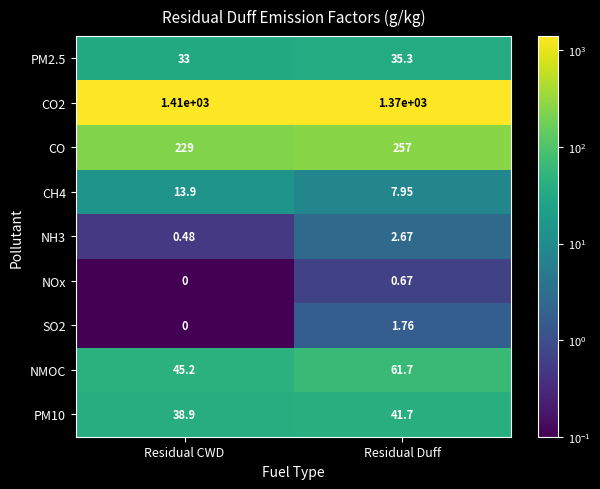

At which category does the chart reach its peak across all series?

Residual CWD